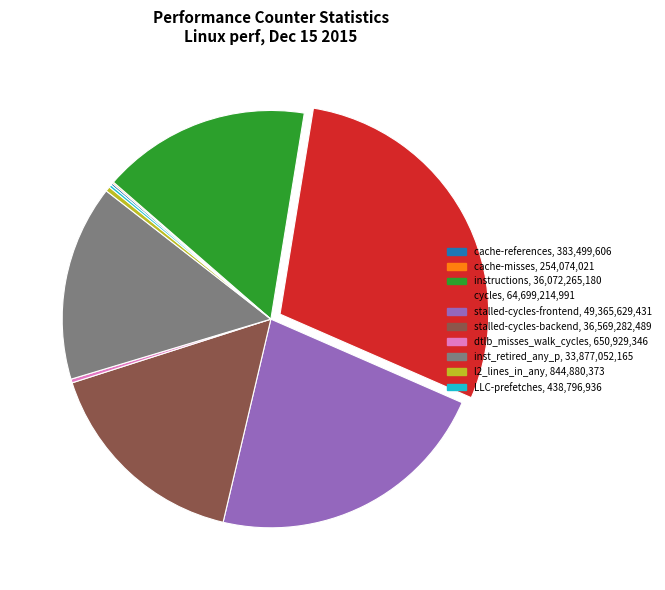

Between instructions, 36,072,265,180 and inst_retired_any_p, 33,877,052,165, which is larger?

instructions, 36,072,265,180